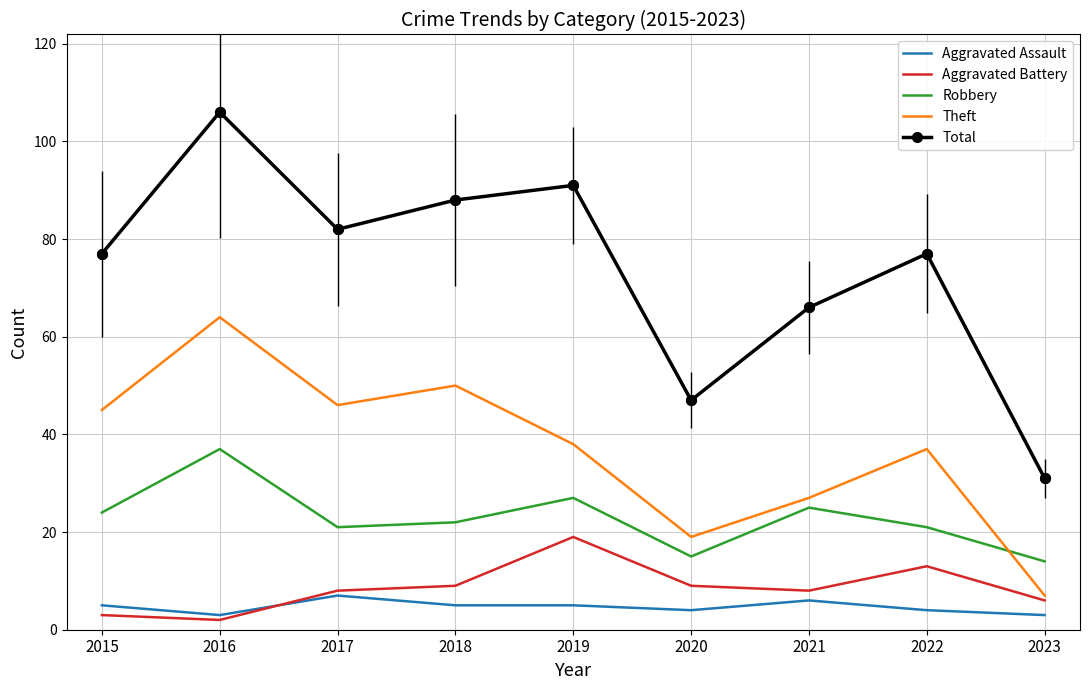

At which category is the sum across all series the highest?

2016